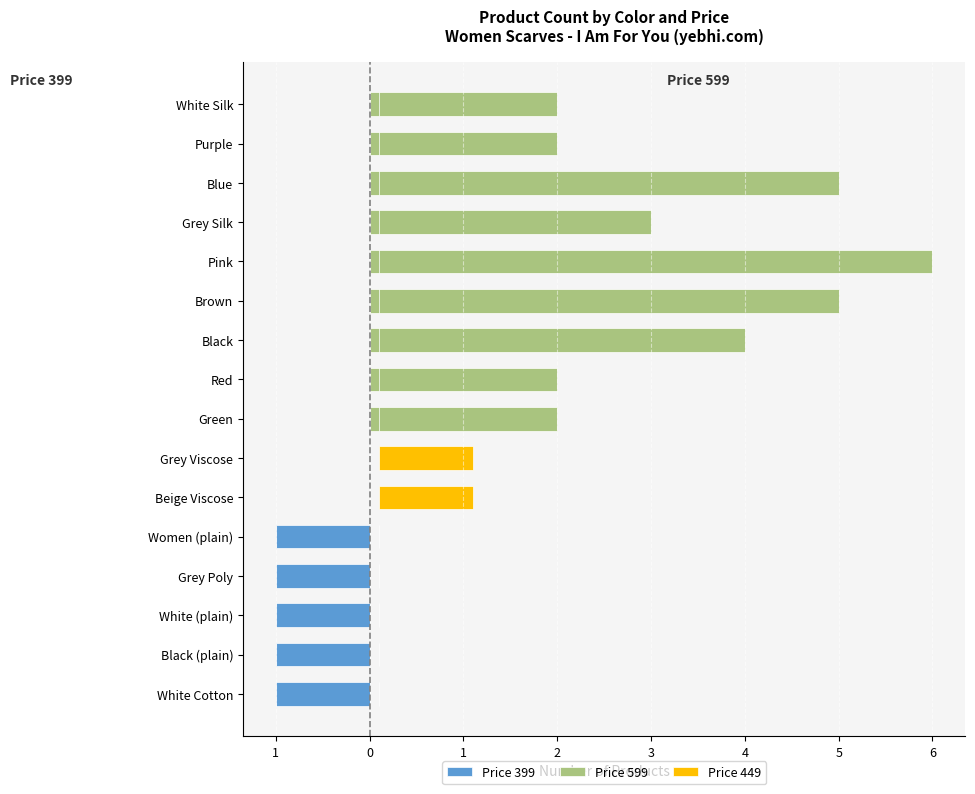

What is the average value of the Price 599 series?

2